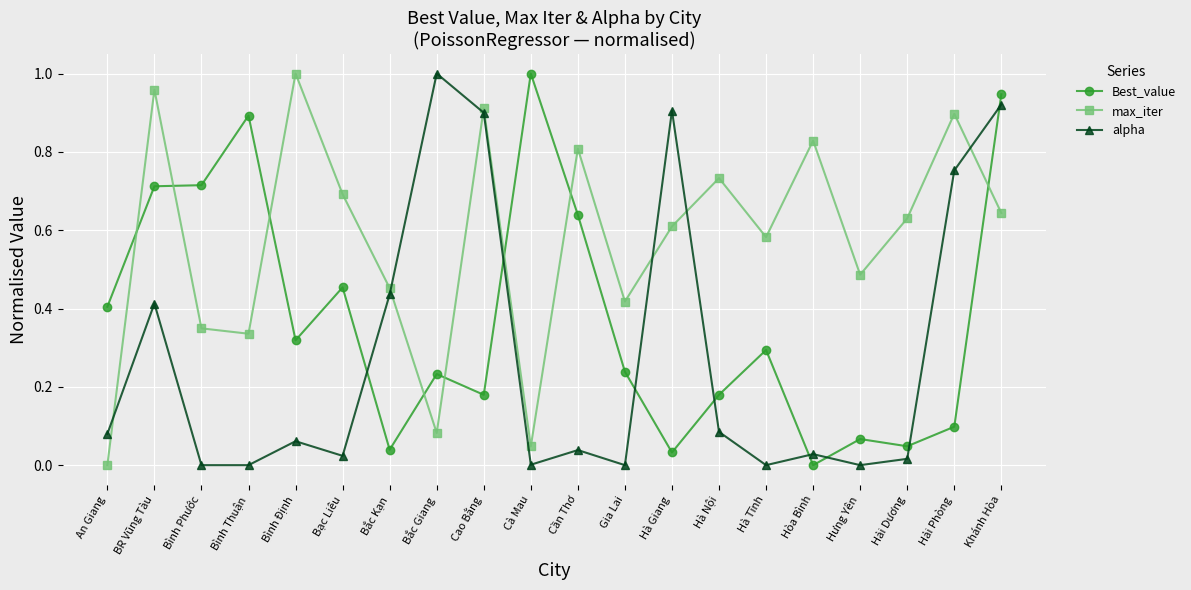

Between which two adjacent categories do Best_value and alpha first intersect?

Bạc Liêu and Bắc Kạn